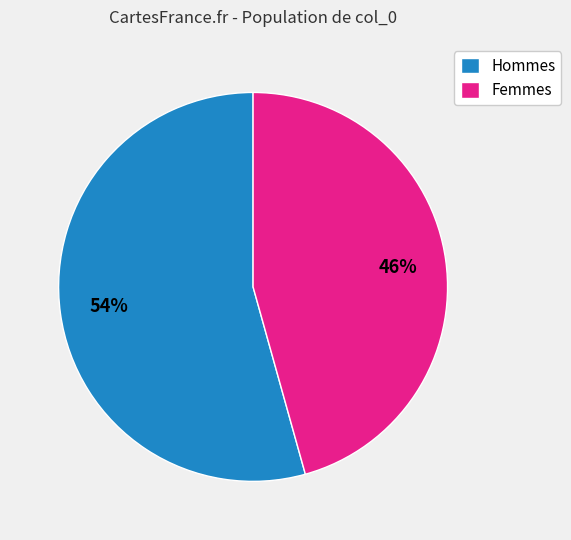

What percentage is the Hommes slice, to the nearest percent?

54%